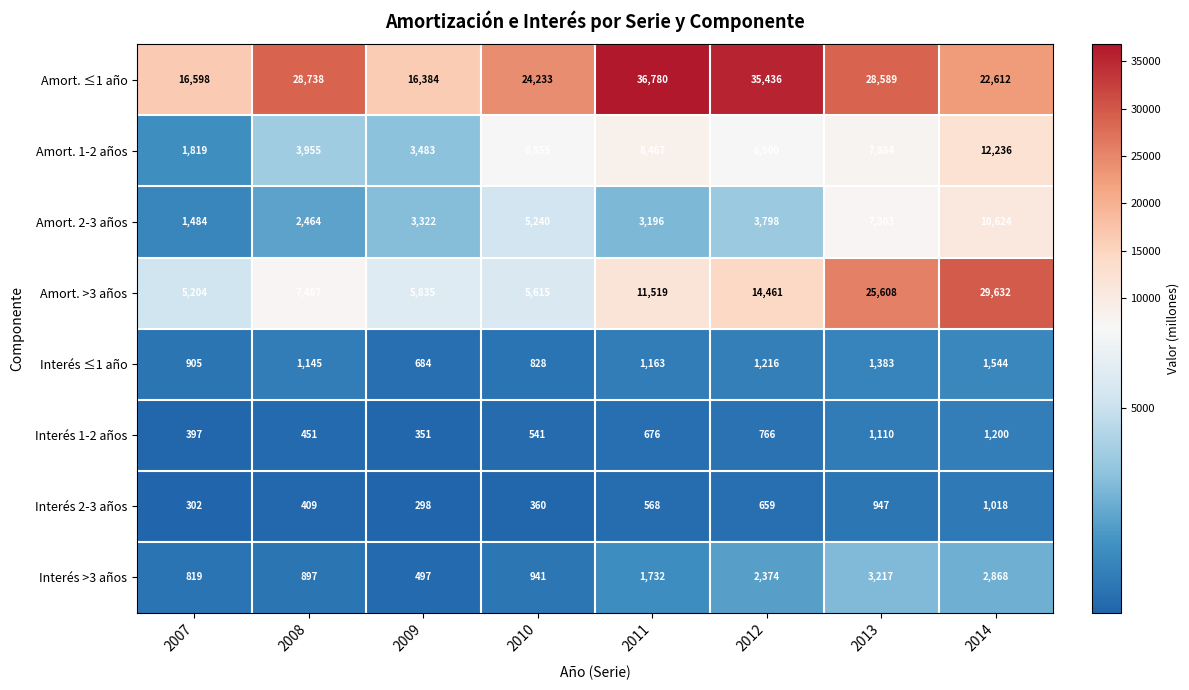

At which category does the chart reach its peak across all series?

2011